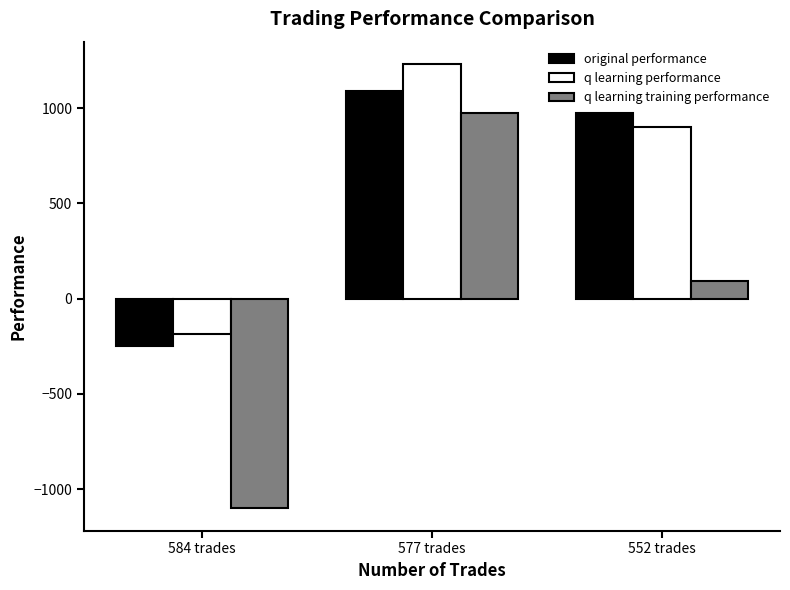

What is the maximum value shown in the chart?

1232.0